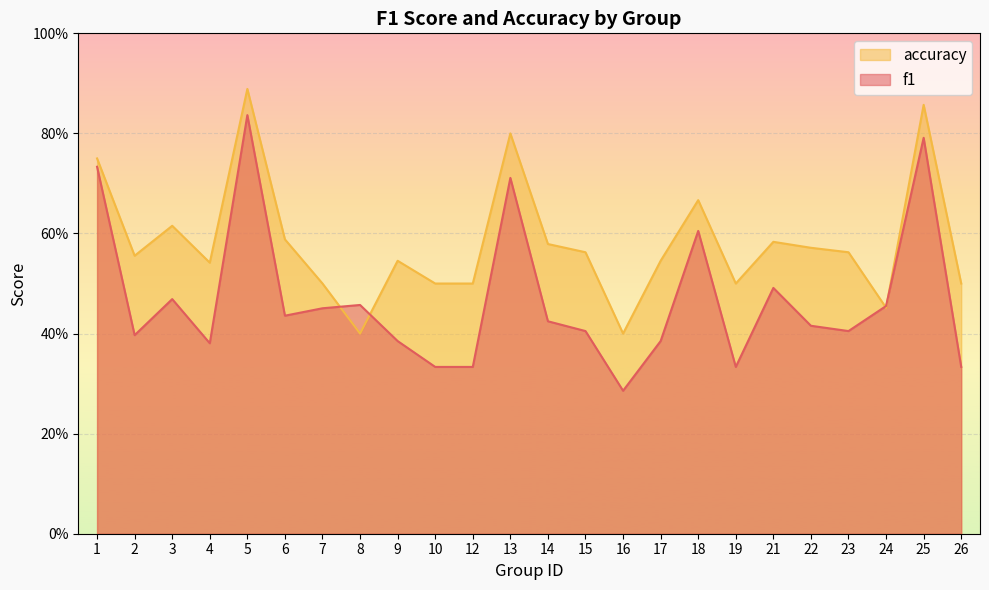

The f1 series shows 0.4 at 23. True or false?

True